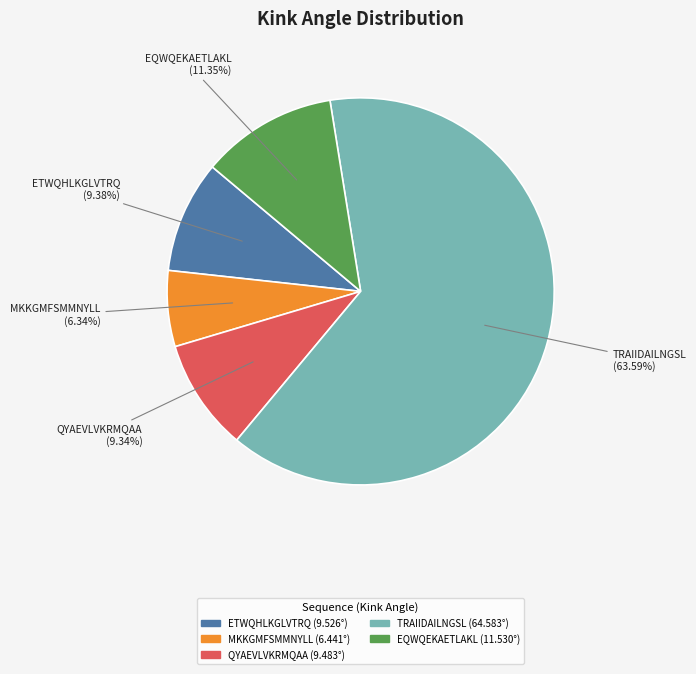

Is there any slice that represents more than half of the pie?

Yes